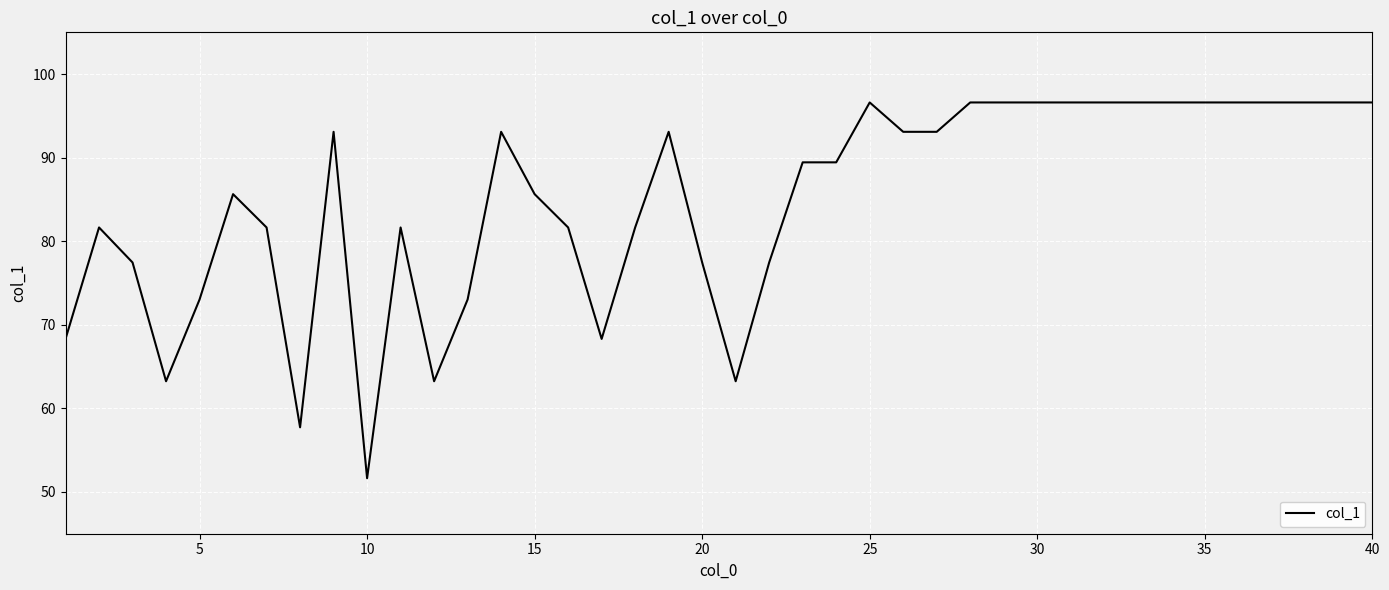

Does the chart have visible grid lines?

Yes